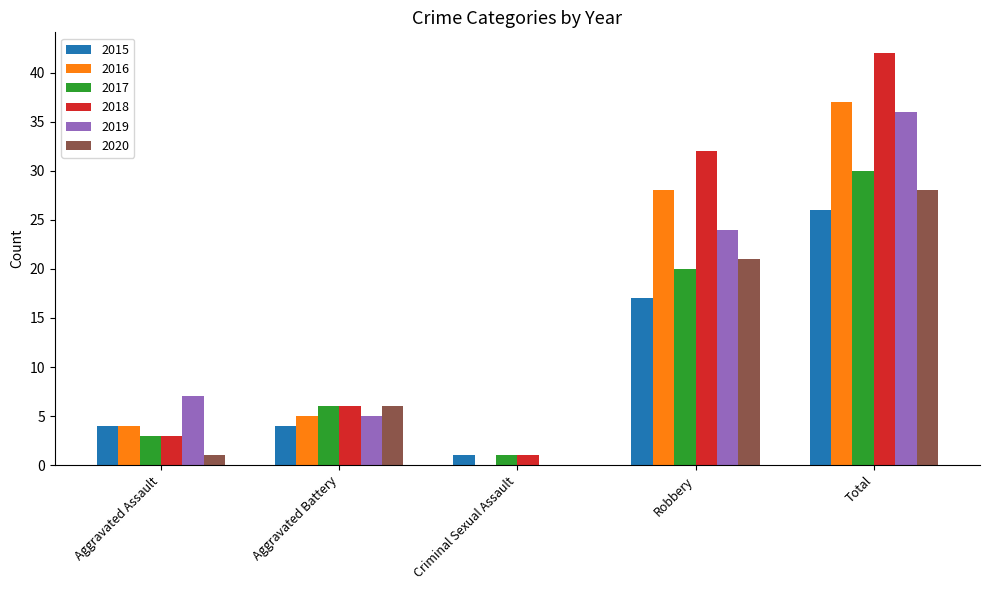

The value of 2016 at Total is 37. True or false?

True